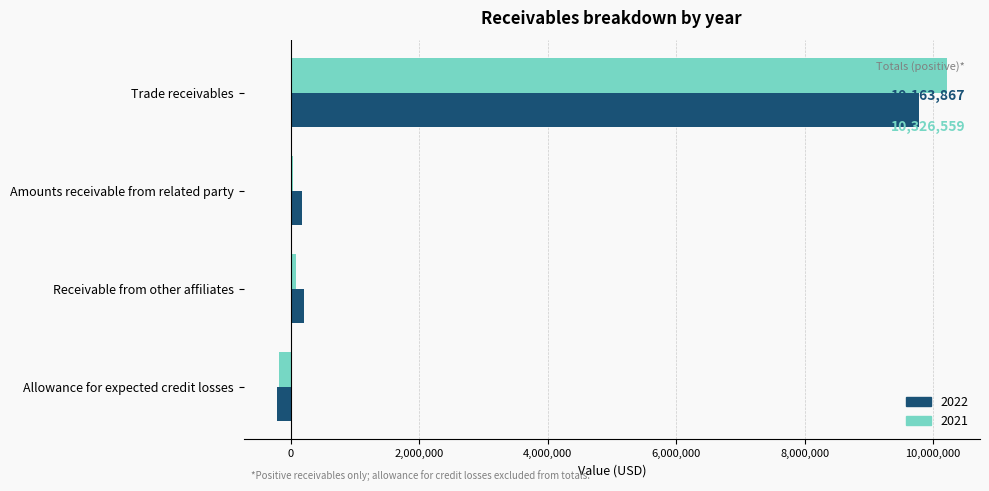

What is the total value across all series at Trade receivables?

19984934